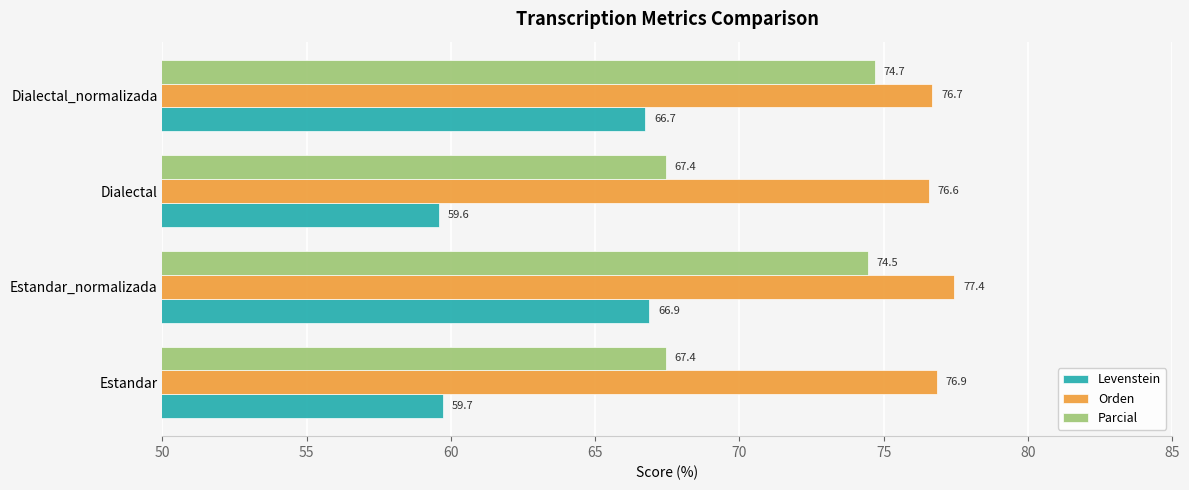

What is the difference between the highest and lowest values at Dialectal?

17.0